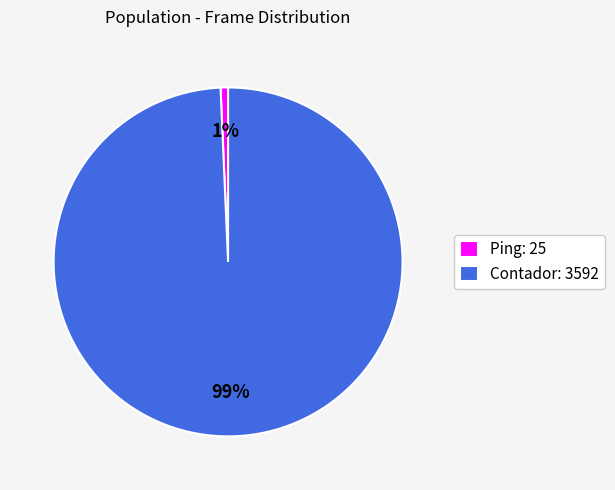

Which category accounts for the majority?

Contador: 3592